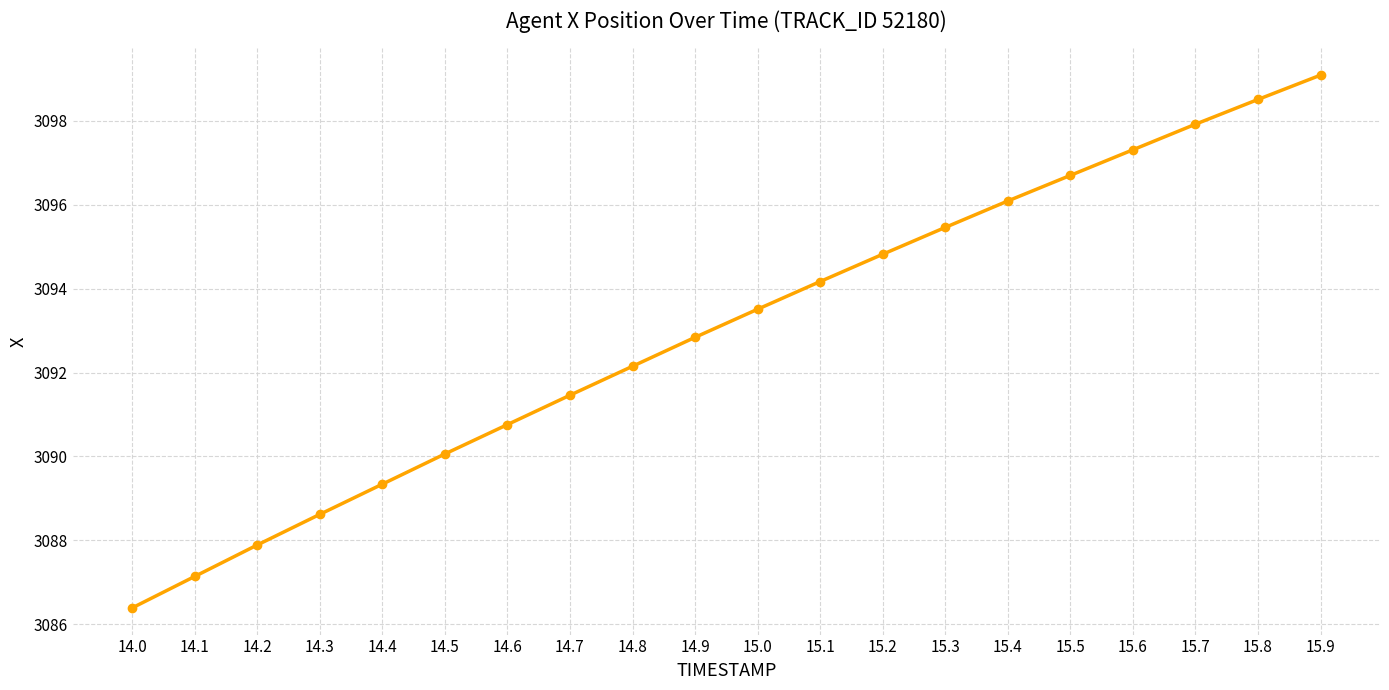

At which label is the value closest to 3092?

14.8